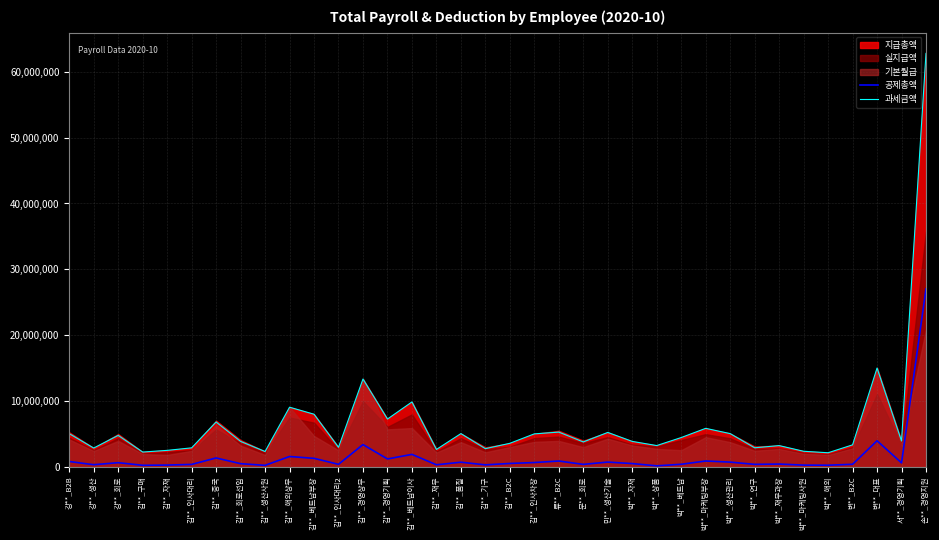

Is the value of 공제총액 at 김**_인사대리2 greater than the value of 과세금액 at 박**_상품?

No